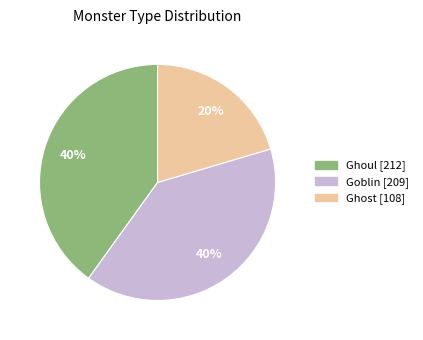

Is the sum of Ghost and Goblin greater than half?

Yes